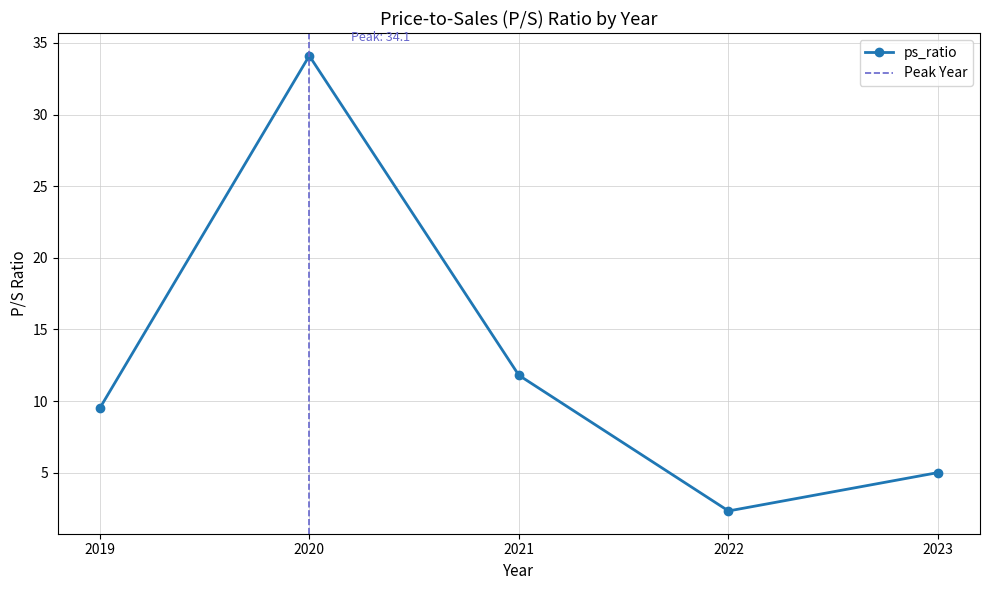

Count the number of data series in this chart.

1